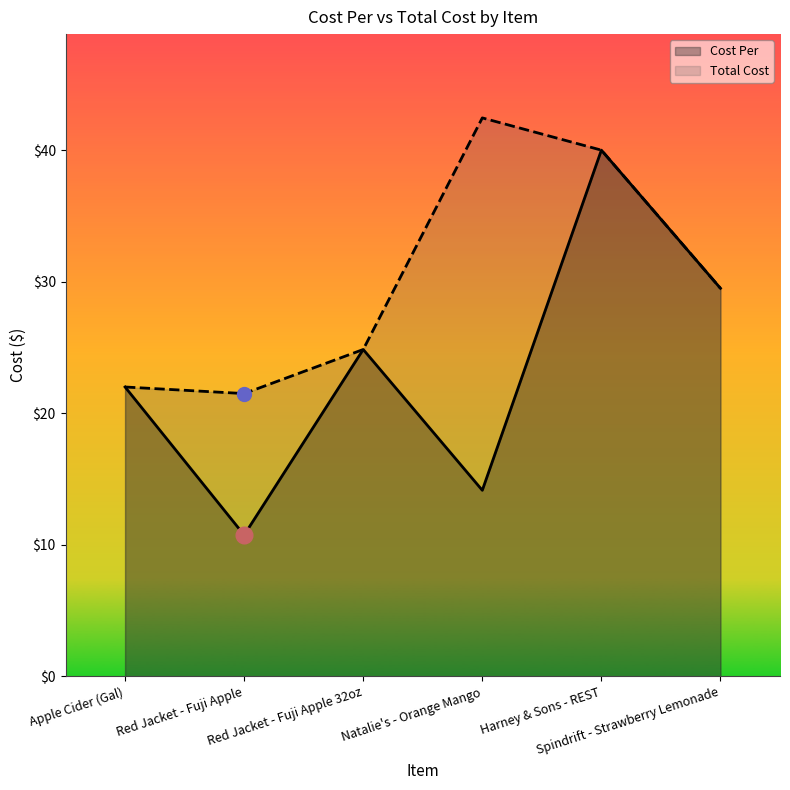

Which series has the largest total across all categories?

Total Cost